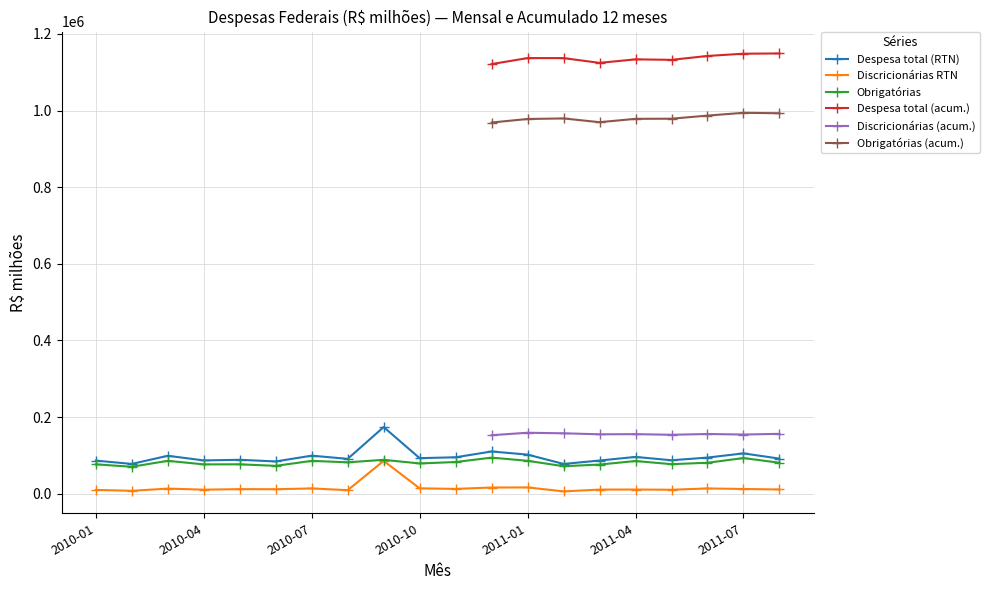

What is the lowest value of the Obrigatórias series?

70162.6